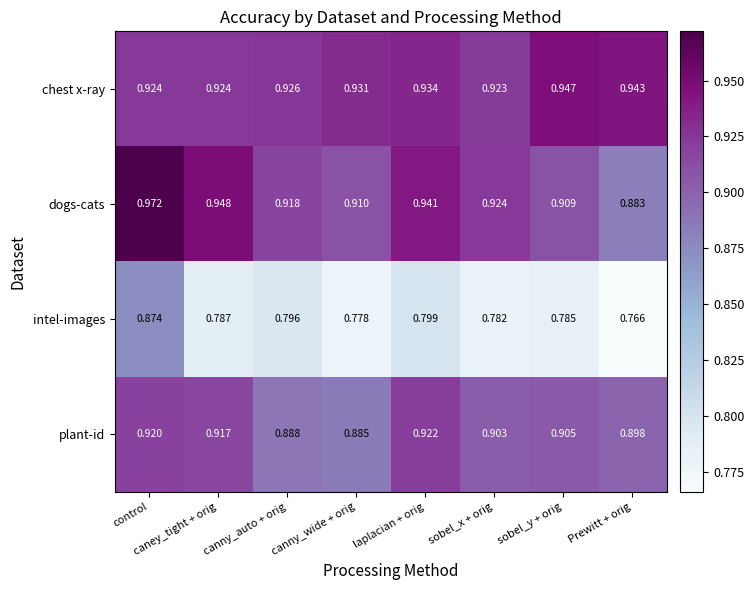

Rank the series at laplacian + orig from lowest to highest value.

intel-images, plant-id, chest x-ray, dogs-cats